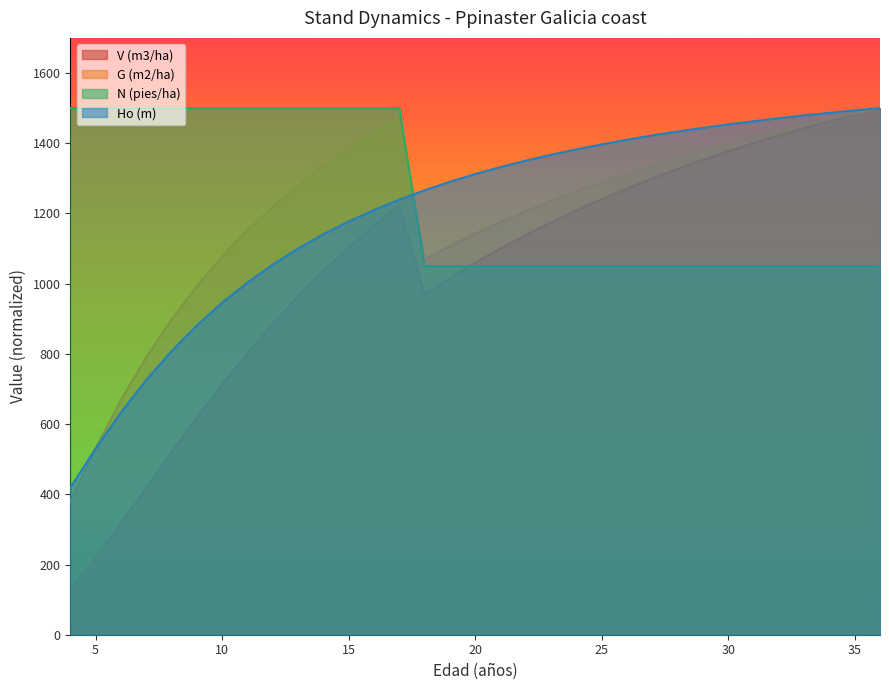

How many intersections are there between Ho (m) and N (pies/ha)?

1